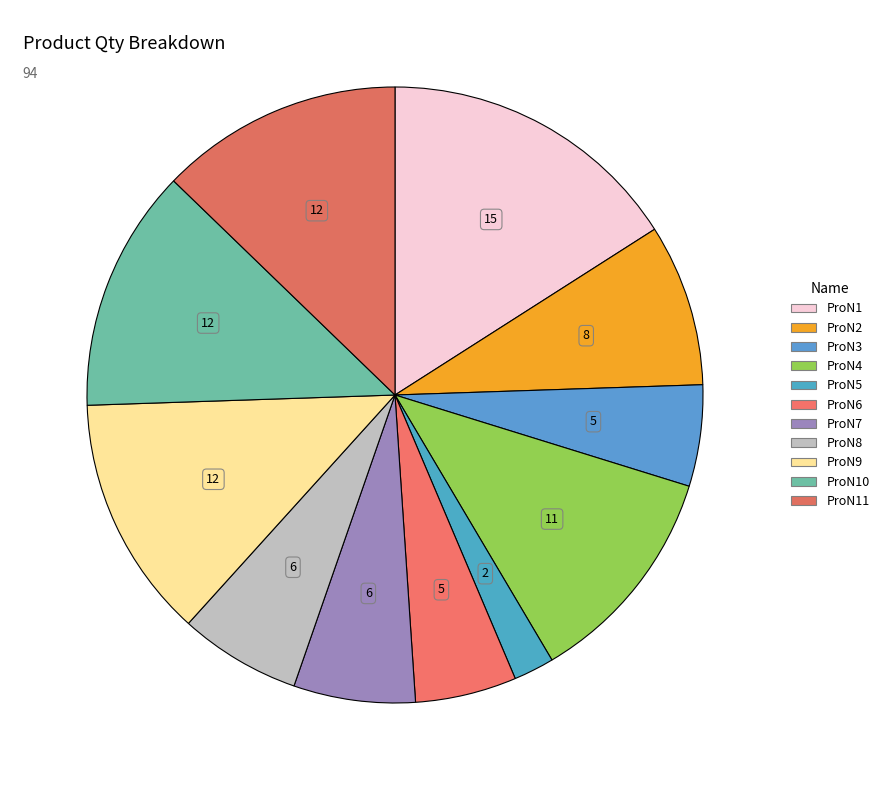

To the nearest percent, what is the average slice percentage?

9%